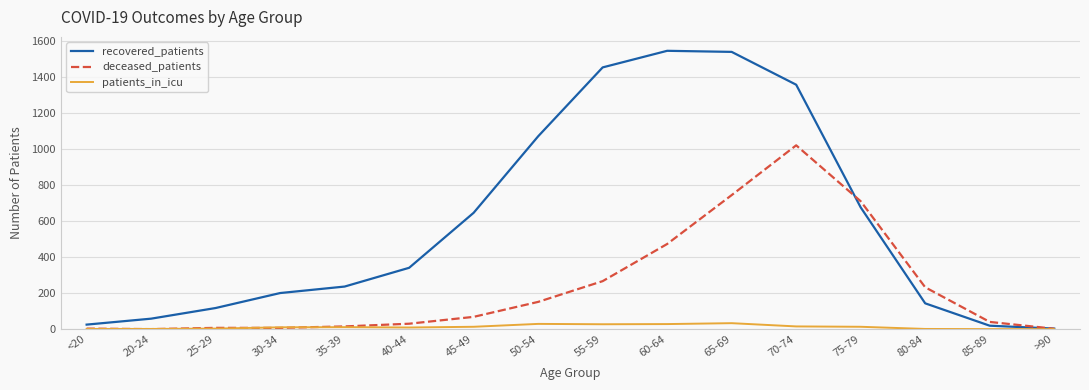

True or false: patients_in_icu has a value of 28 at 60-64.

True